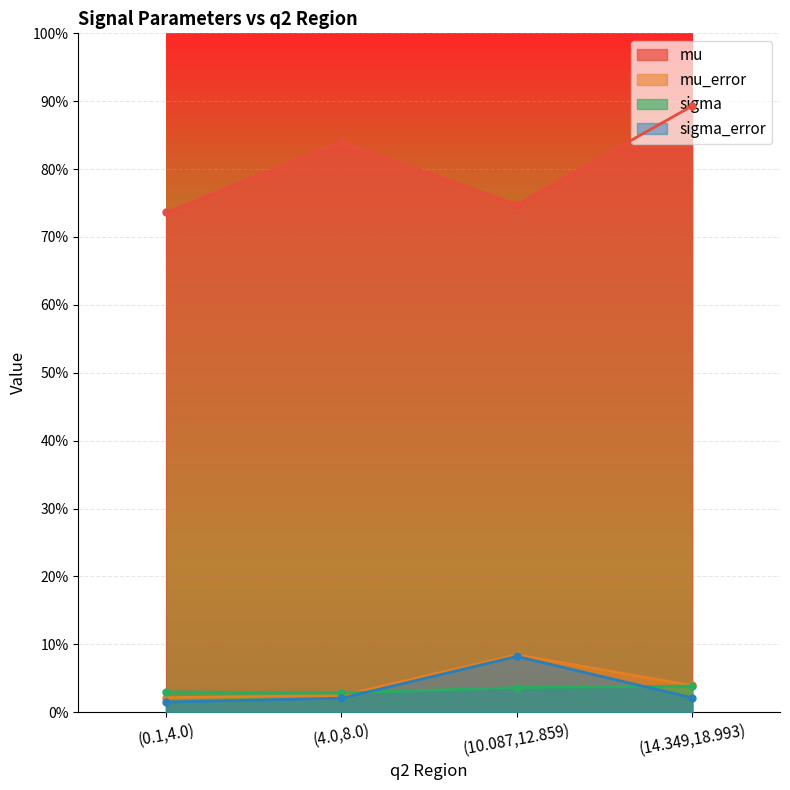

Which category has the lowest value across all series?

(0.1,4.0)